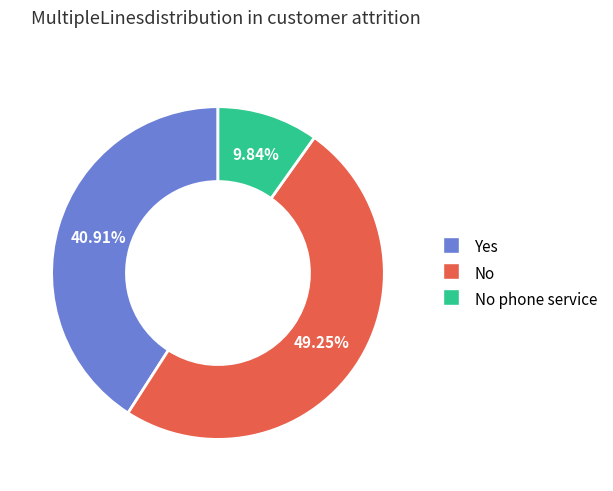

Is there a majority slice in this chart?

No